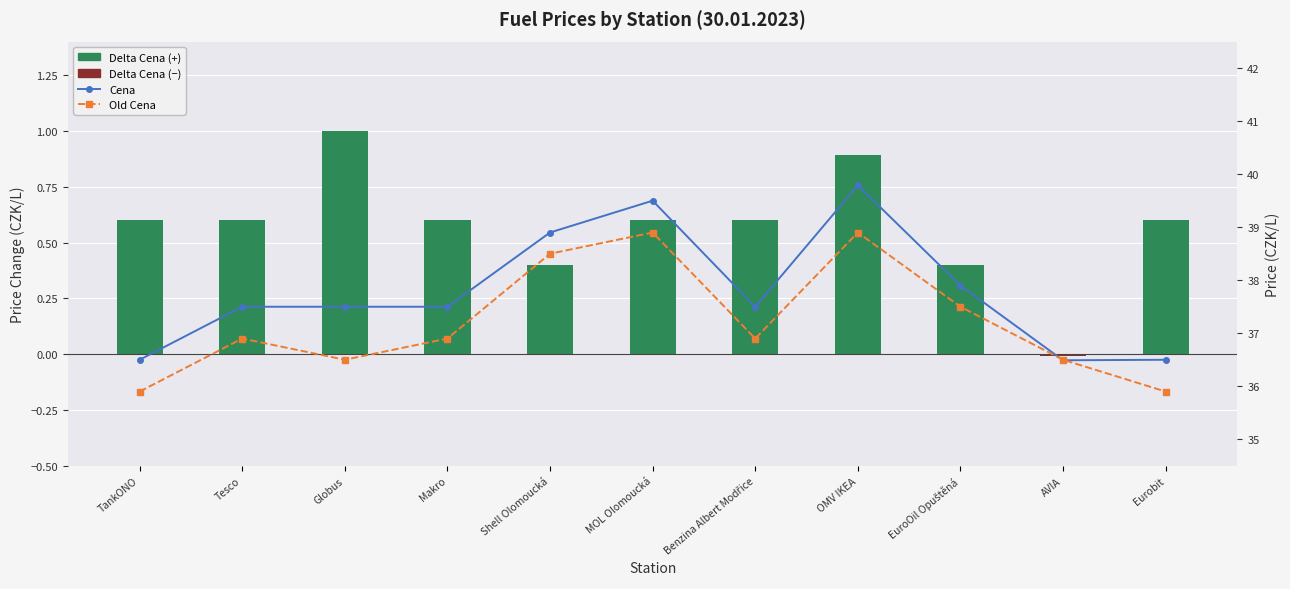

Which series has the largest total across all categories?

Cena